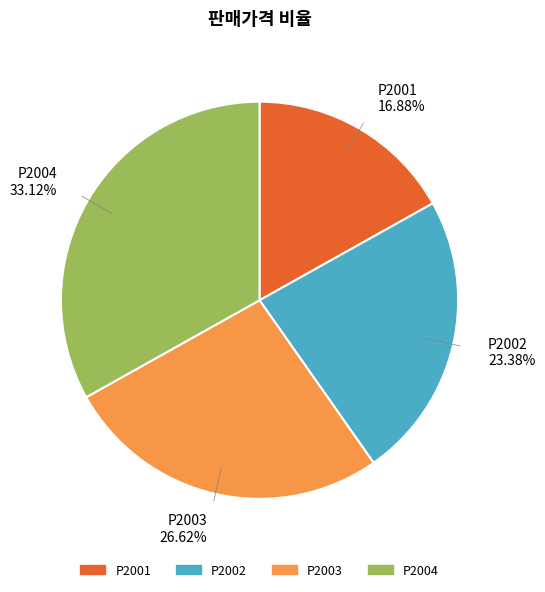

Combined, what portion of the pie is P2001 and P2003?

43.5%